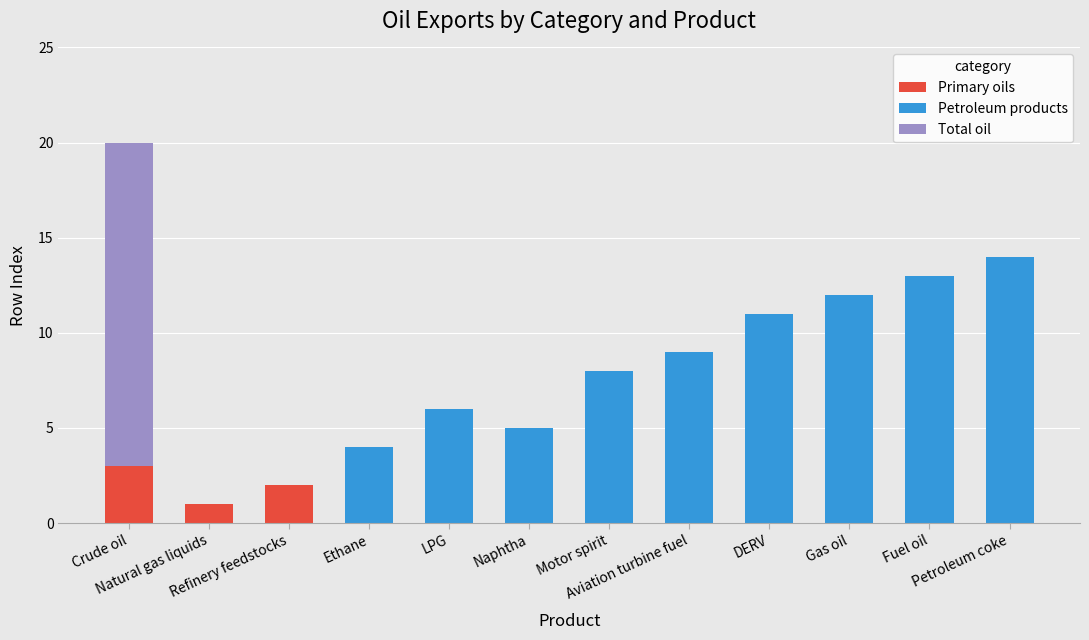

Count the number of data series in this chart.

3